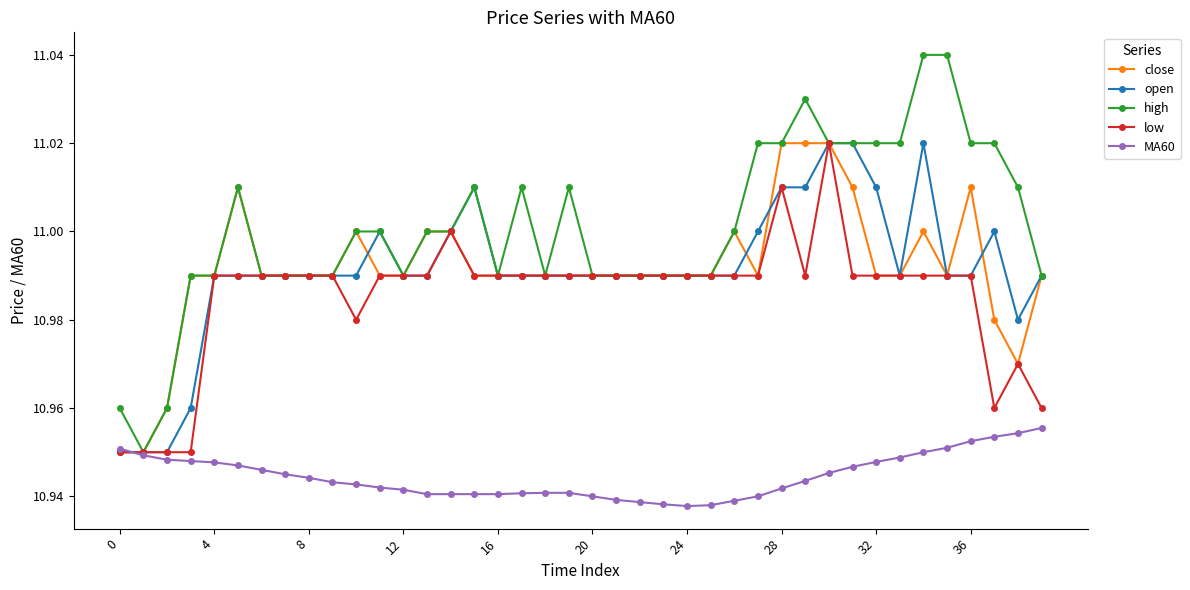

Which series has the largest total across all categories?

high